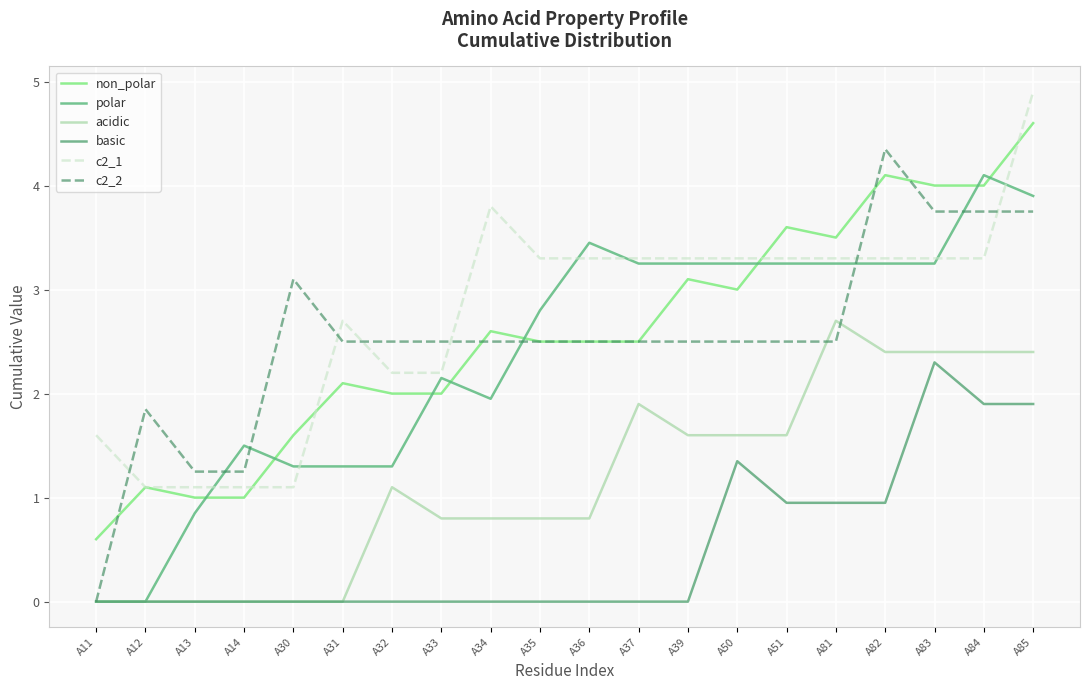

At which label is acidic closest to 1?

A32